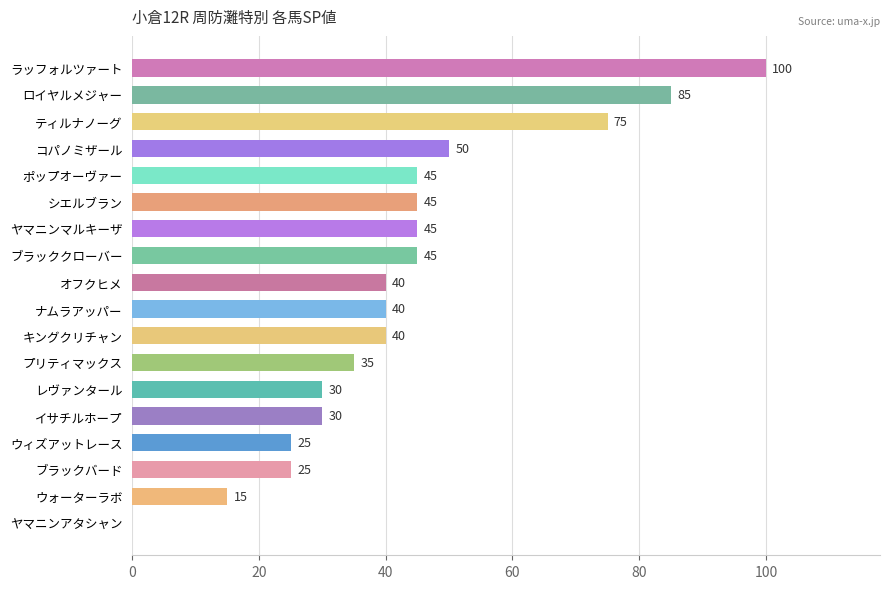

How many series are shown in this chart?

1